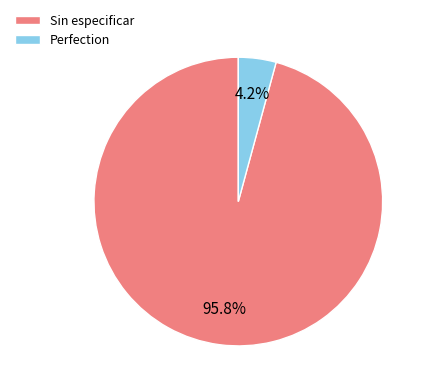

Which has a higher value, Sin especificar or Perfection?

Sin especificar